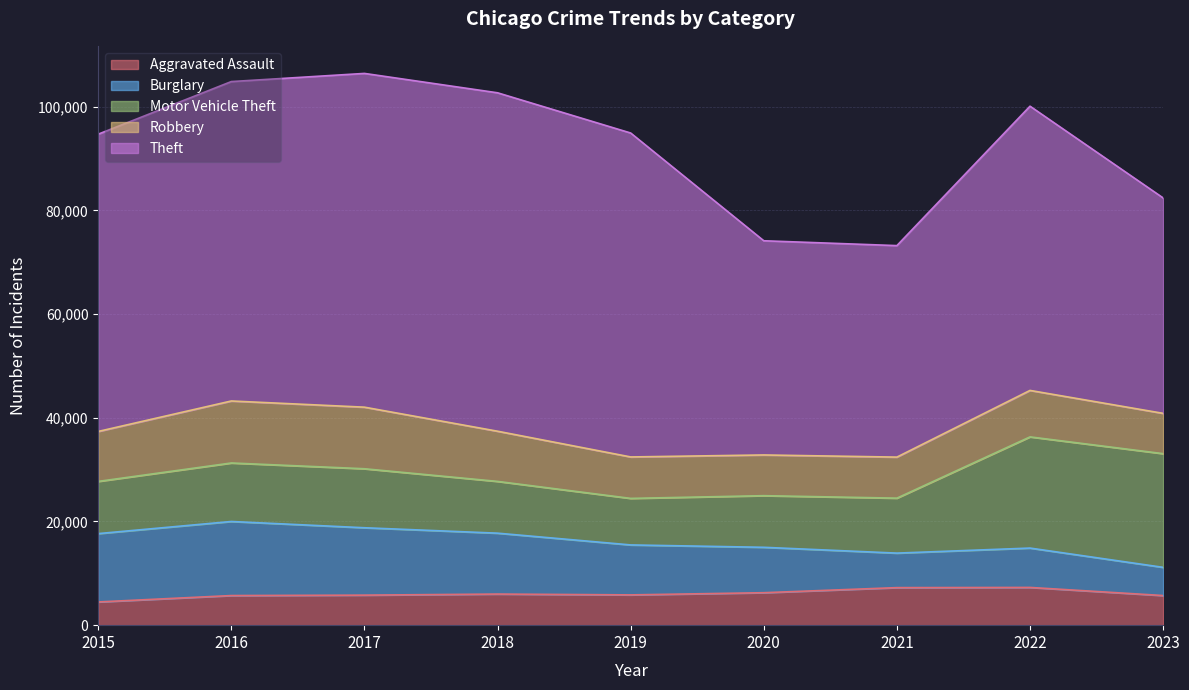

Which series has the largest total across all categories?

Theft